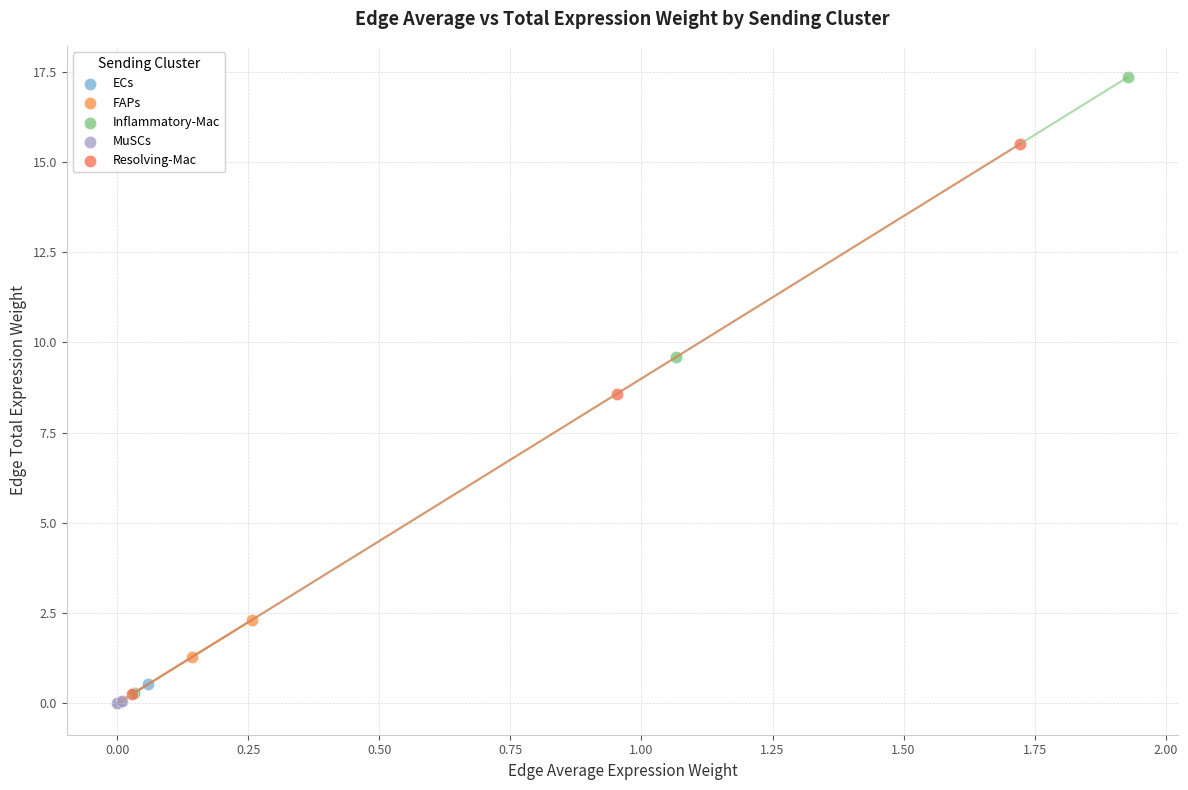

Which series contains the highest Y value?

Inflammatory-Mac